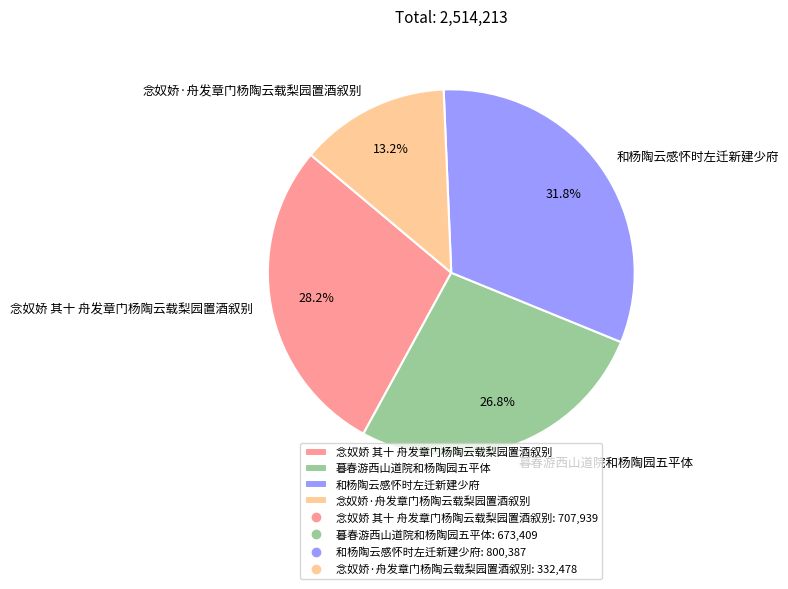

What percentage is the 和杨陶云感怀时左迁新建少府 slice, to the nearest percent?

32%